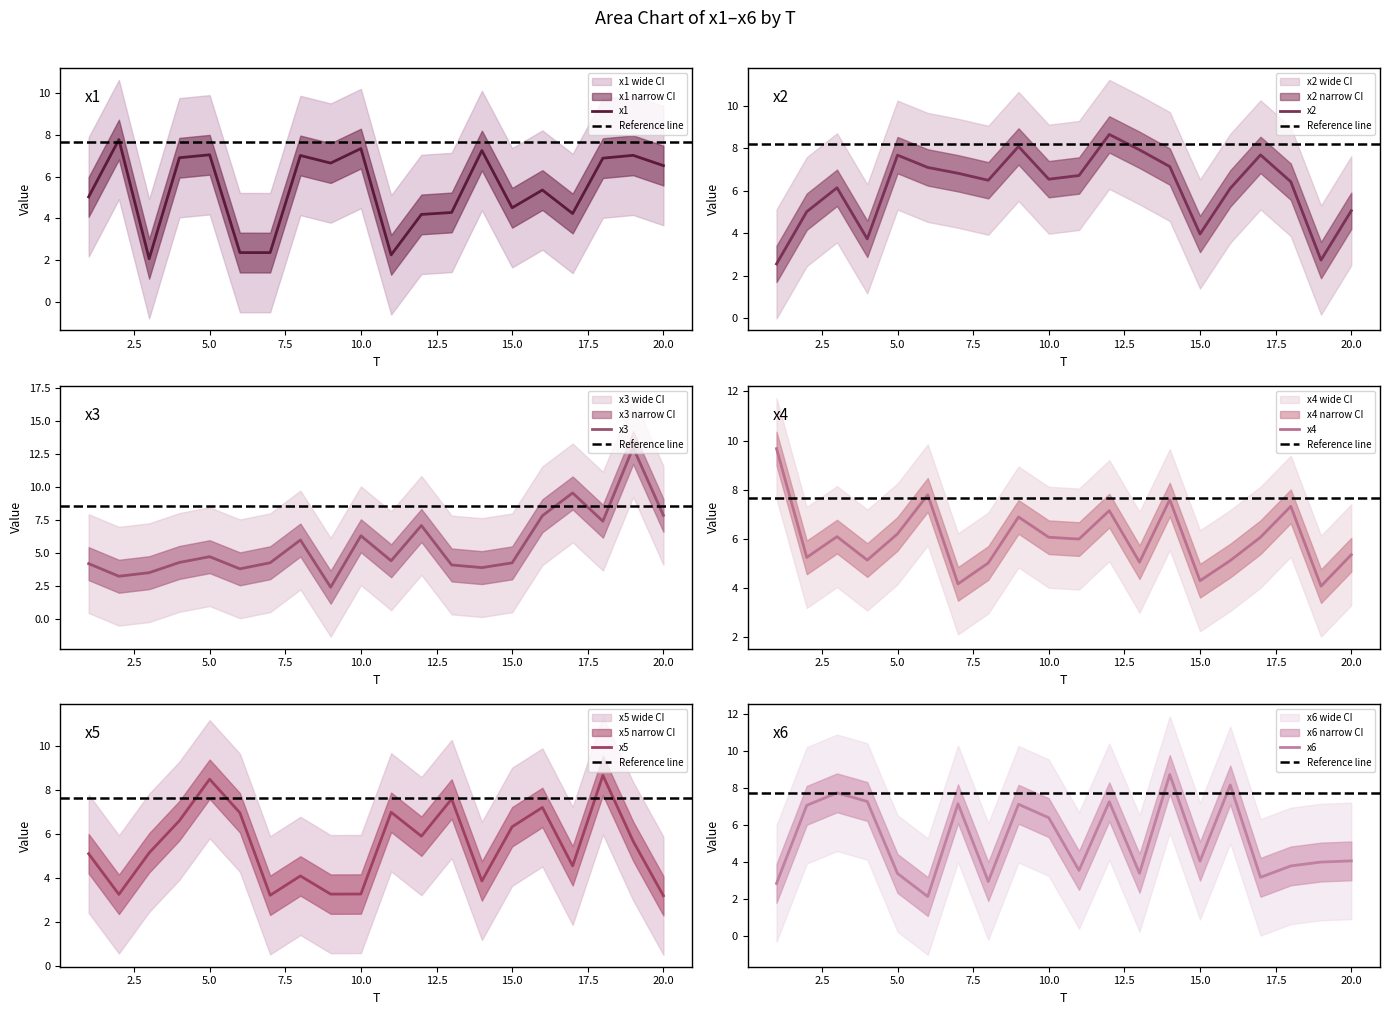

What is the greatest value displayed?

13.0